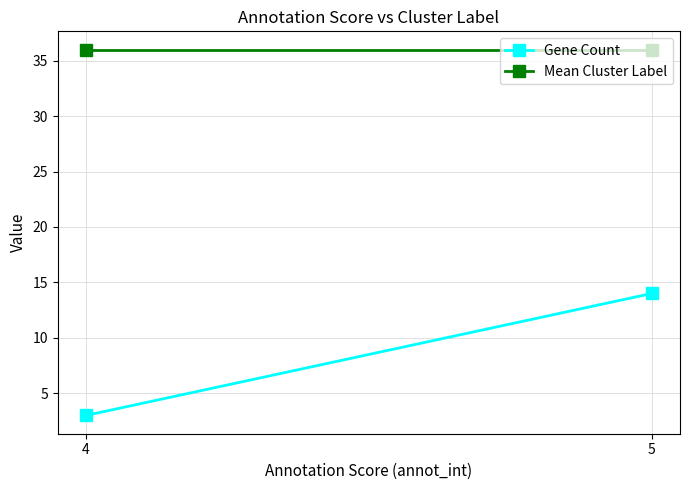

At which category does the chart reach its peak across all series?

4